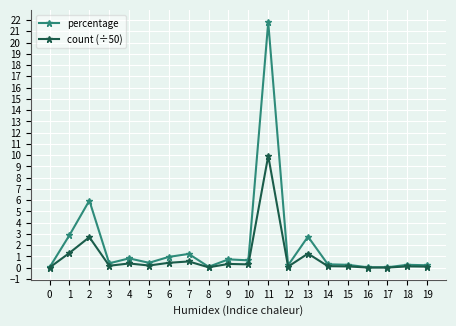

What is the sum of the count (÷50) values at 15 and 4?

0.5